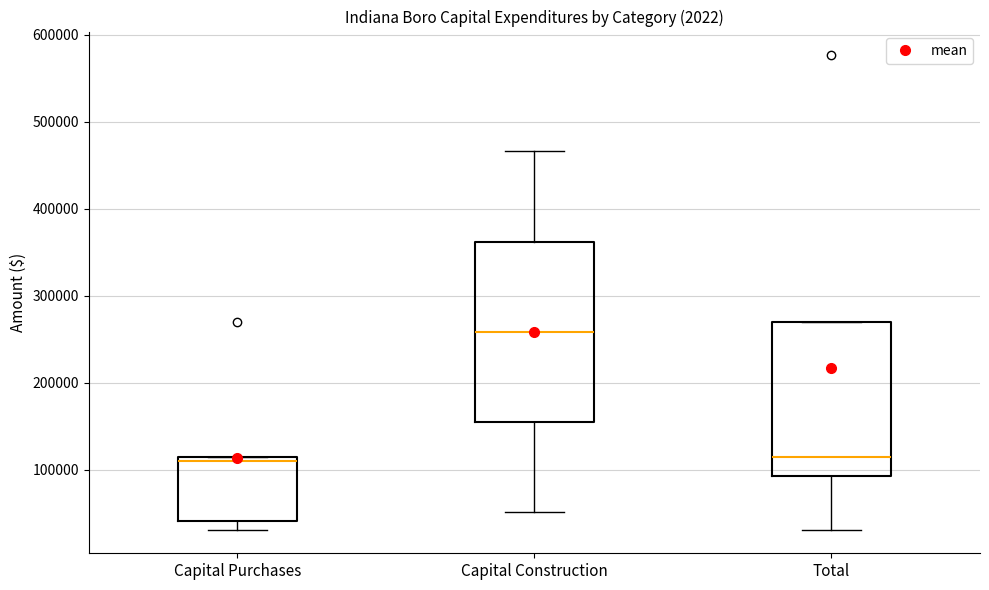

Reading left to right, transcribe this box plot: for each box, give where its median line is, the range the box spans, and where its two whiskers end, as read against the y-axis. The values are not printed on the chart, so give them approximately, as read against the axis.

Capital Purchases: median 110000, box 40000 to 120000, whiskers 30000 to 120000
Capital Construction: median 260000, box 160000 to 360000, whiskers 50000 to 470000
Total: median 120000, box 90000 to 270000, whiskers 30000 to 270000